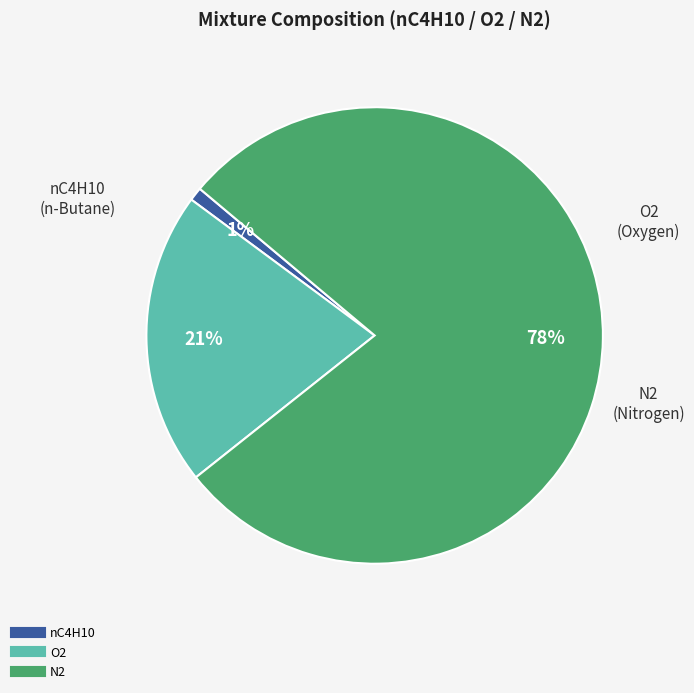

Which slice is the smallest?

nC4H10